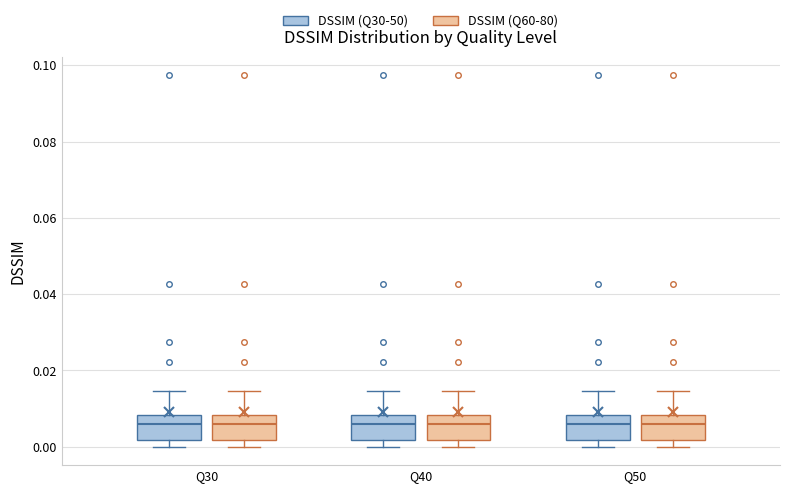

Where is the lower edge of the box for Q50 (DSSIM (Q60-80)) on the y-axis? The values are not printed on the chart, so give them approximately, as read against the axis.

0.002